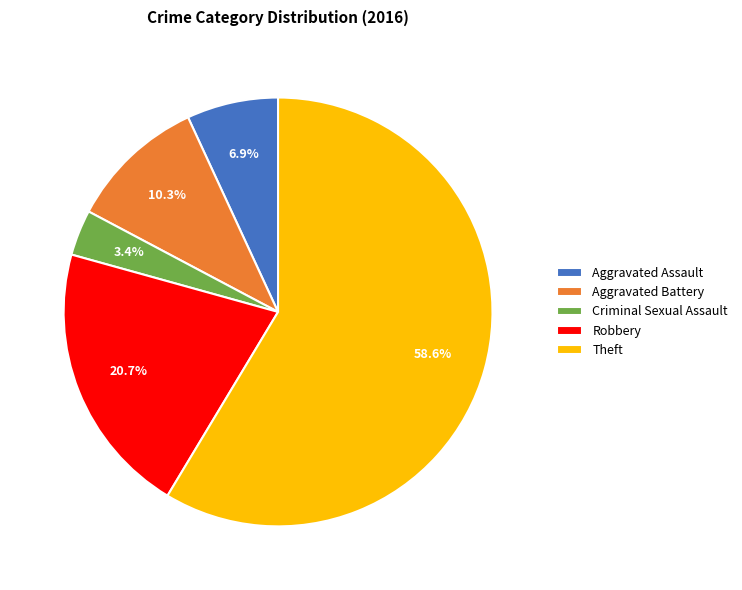

Which slice is the largest?

Theft